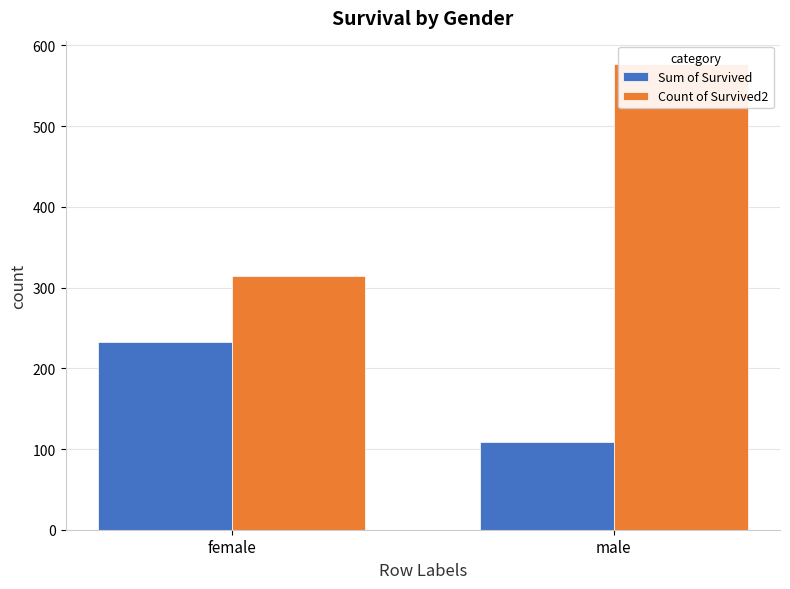

Which category has the lowest value across all series?

male